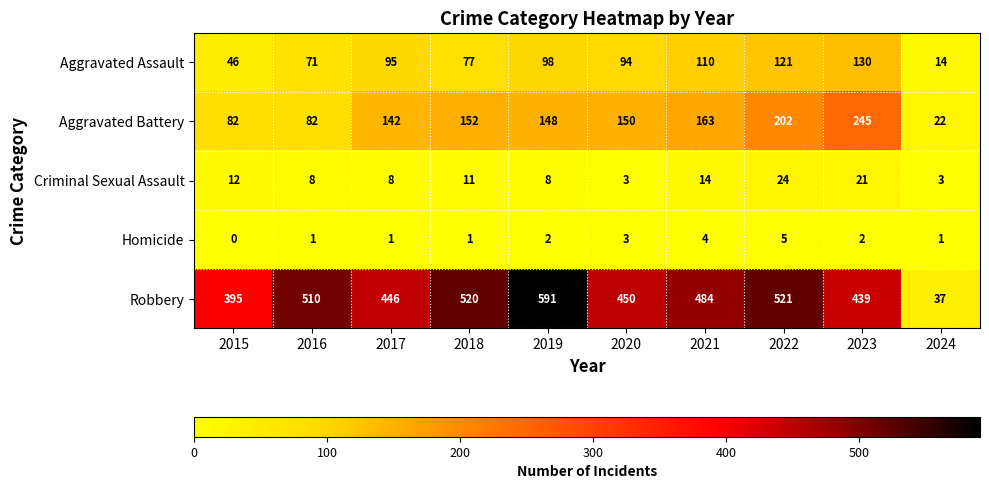

How many categories are shown in the chart?

10